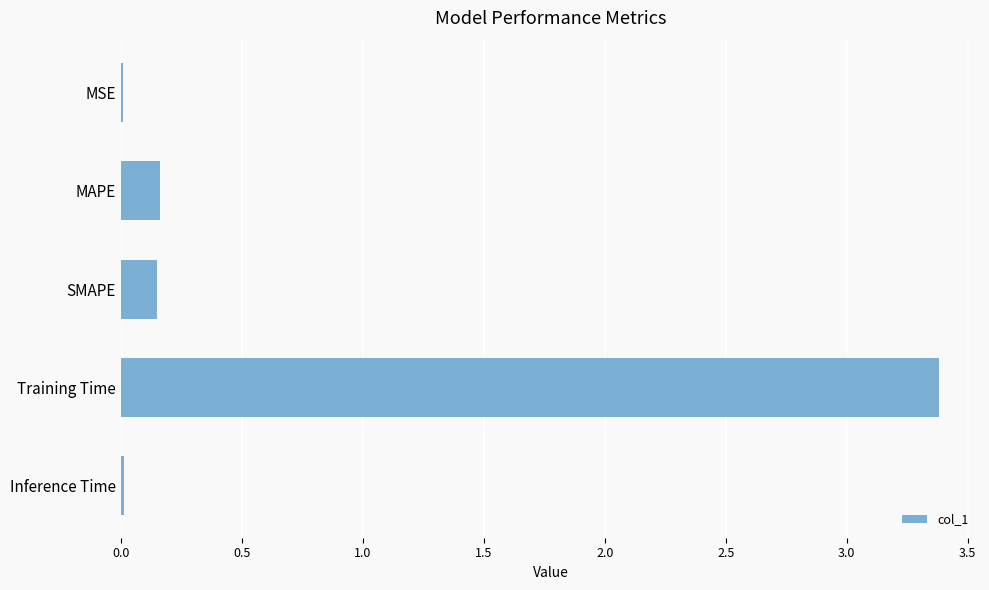

What is the greatest value displayed?

3.4